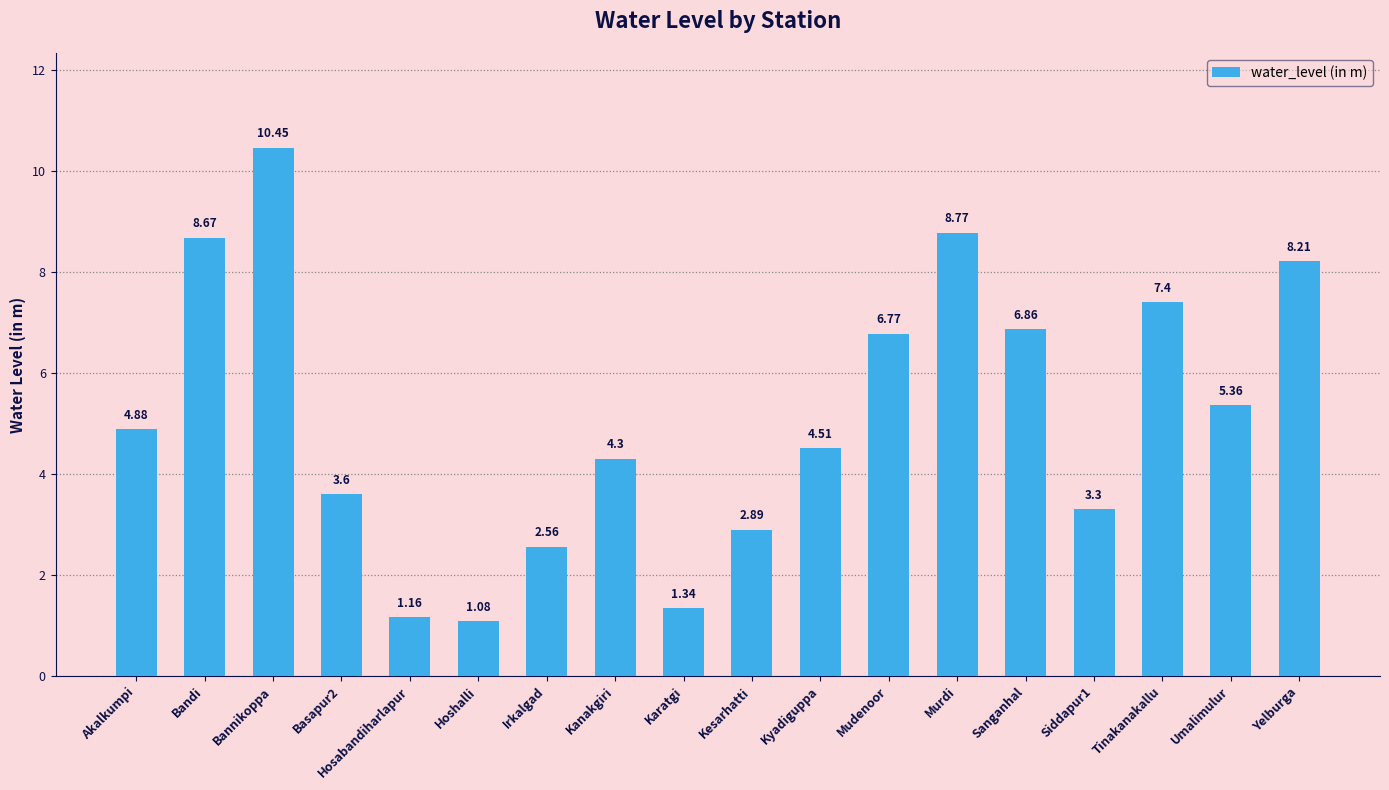

True or false: the data shows 2.1 at Mudenoor.

False